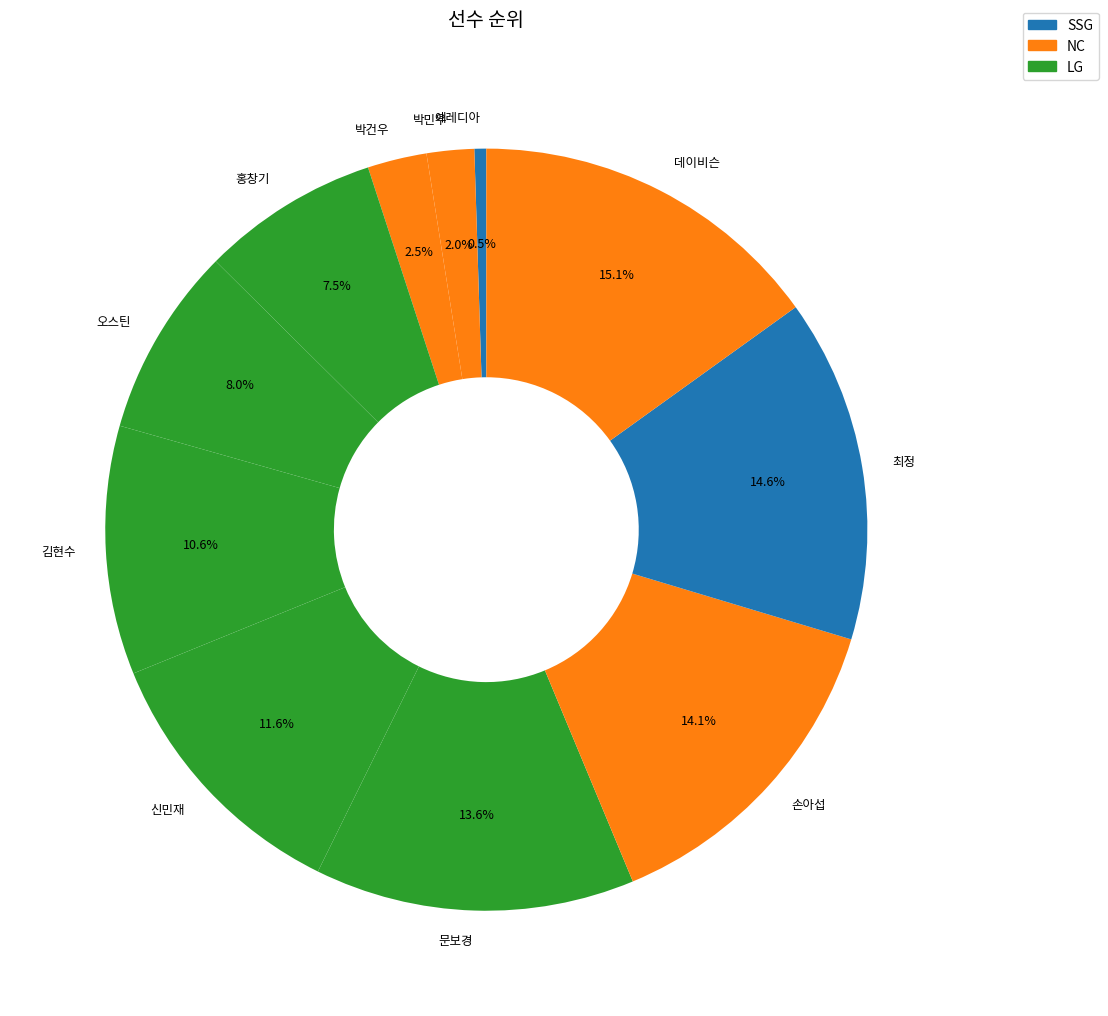

Which has a higher value, 문보경 or 신민재?

문보경